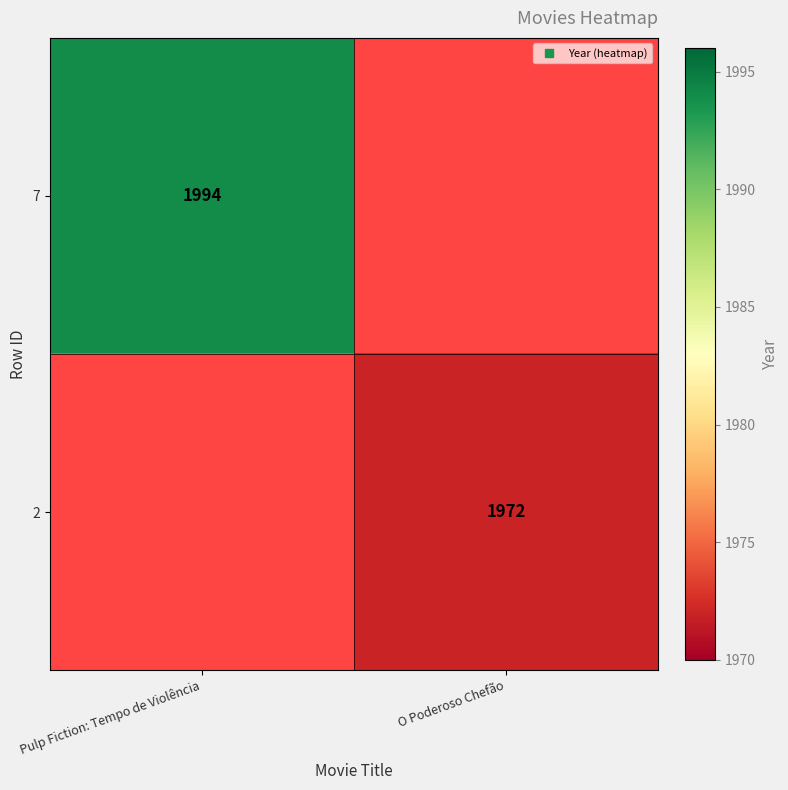

At which category is the sum across all series the highest?

Pulp Fiction: Tempo de Violência